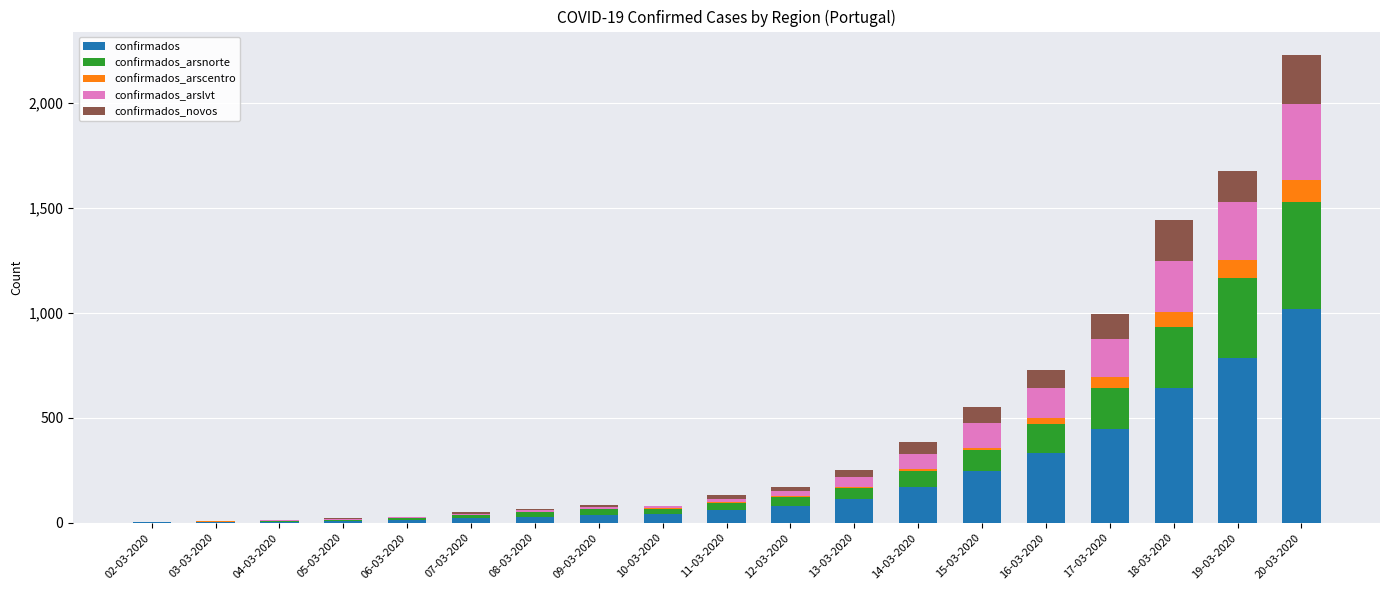

What is the sum of all confirmados values?

4054